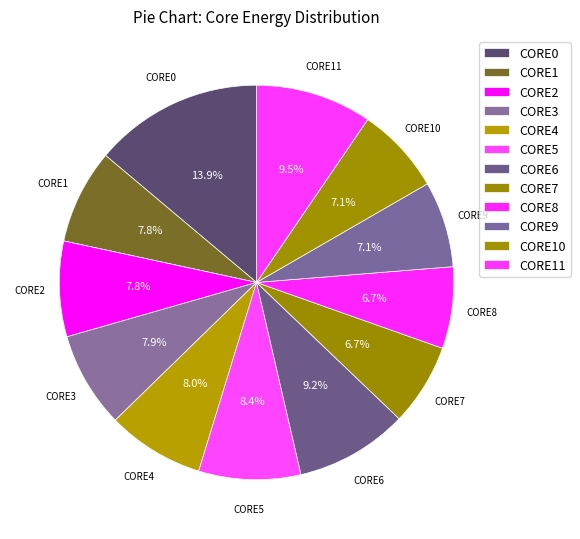

Count the number of slices in the pie.

12